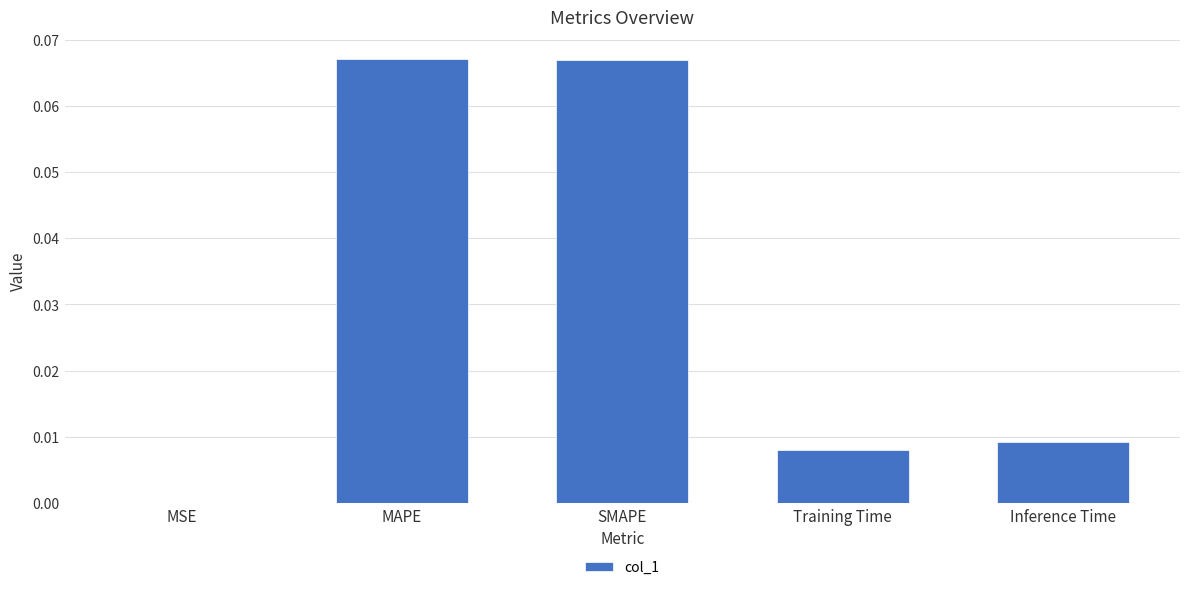

What is the sum of all values?

0.2